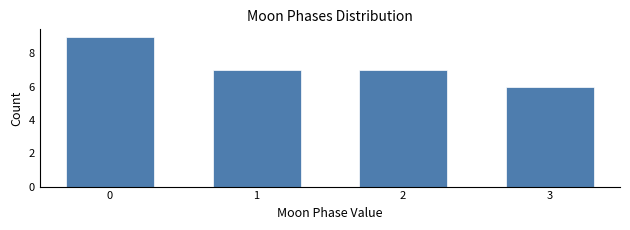

Reading left to right, what are all the values shown in this chart?

0=9	1=7	2=7	3=6